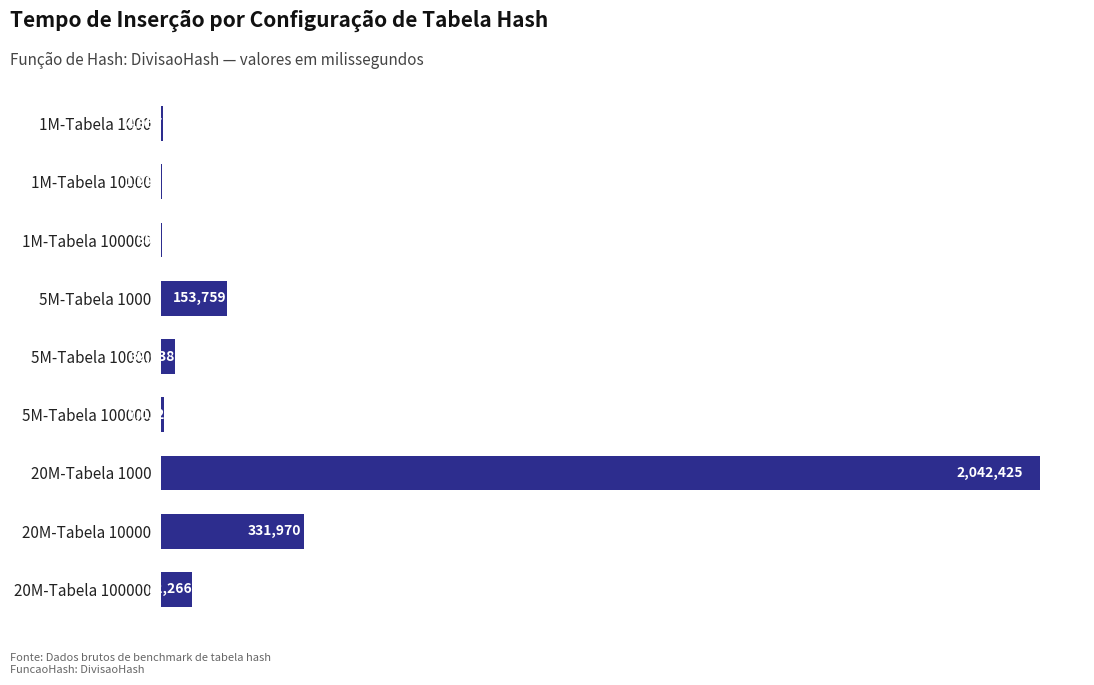

Are the bars horizontal?

Yes